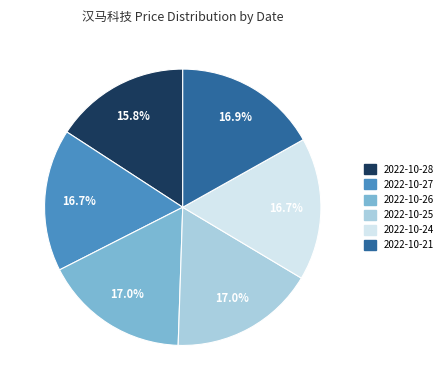

To the nearest percent, what percentage of the pie is 2022-10-24?

17%